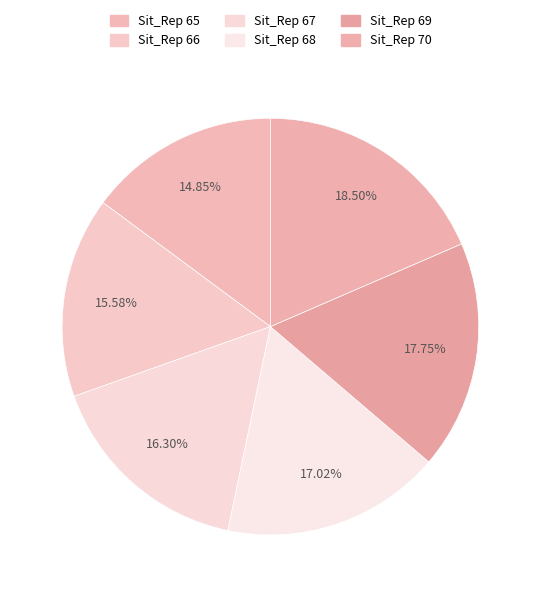

What is the smallest slice in the pie chart?

65